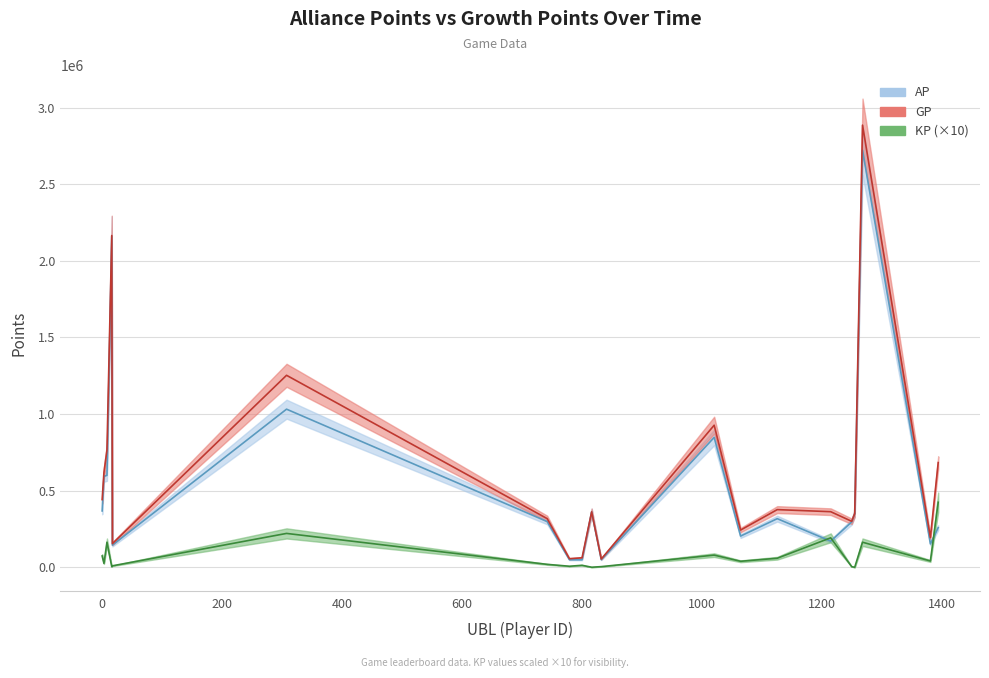

Is this an area chart (filled region under the line)?

No